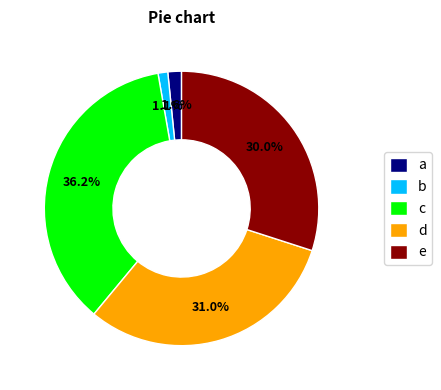

What portion of the pie excludes c?

63.8%